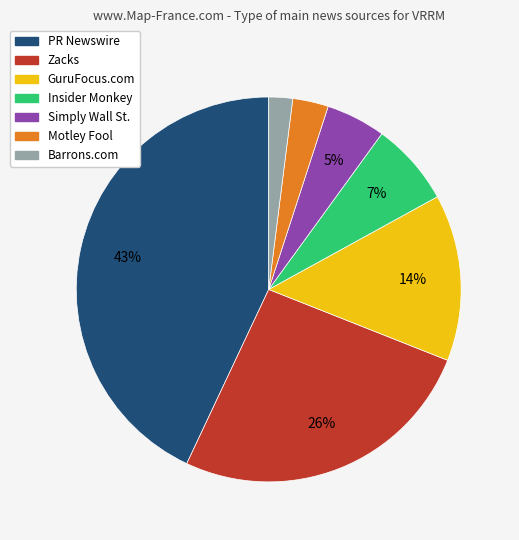

Is there a majority slice in this chart?

No